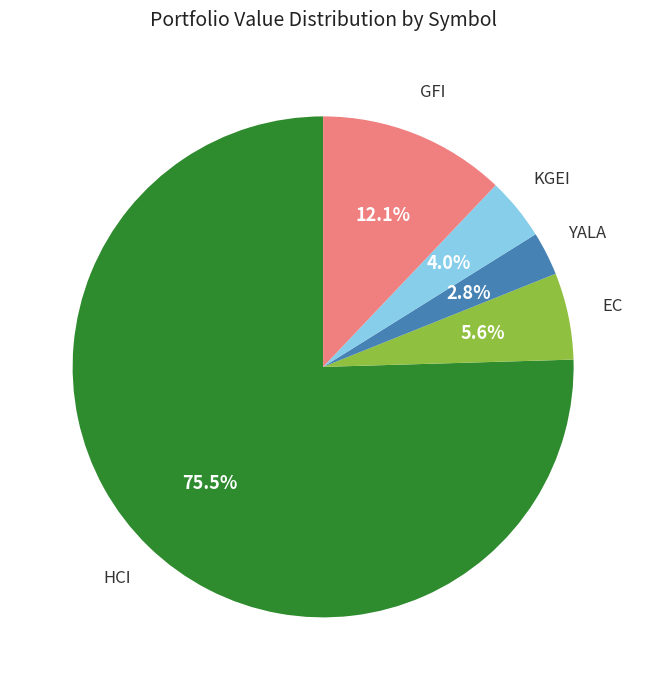

Is there a majority slice in this chart?

Yes